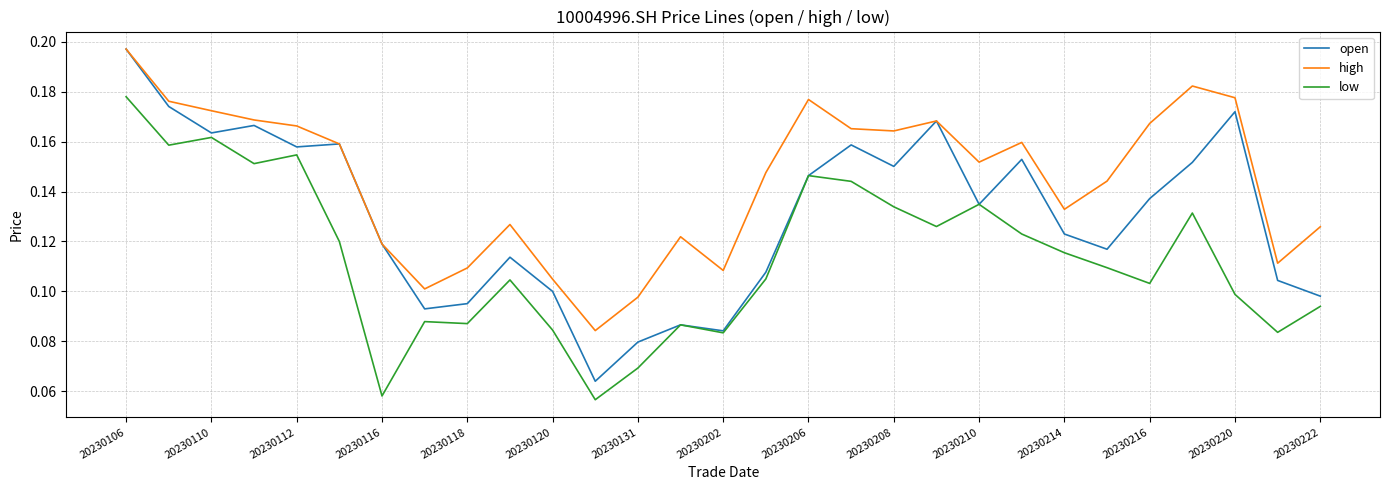

Rank the series by their average value, from lowest to highest.

low, open, high